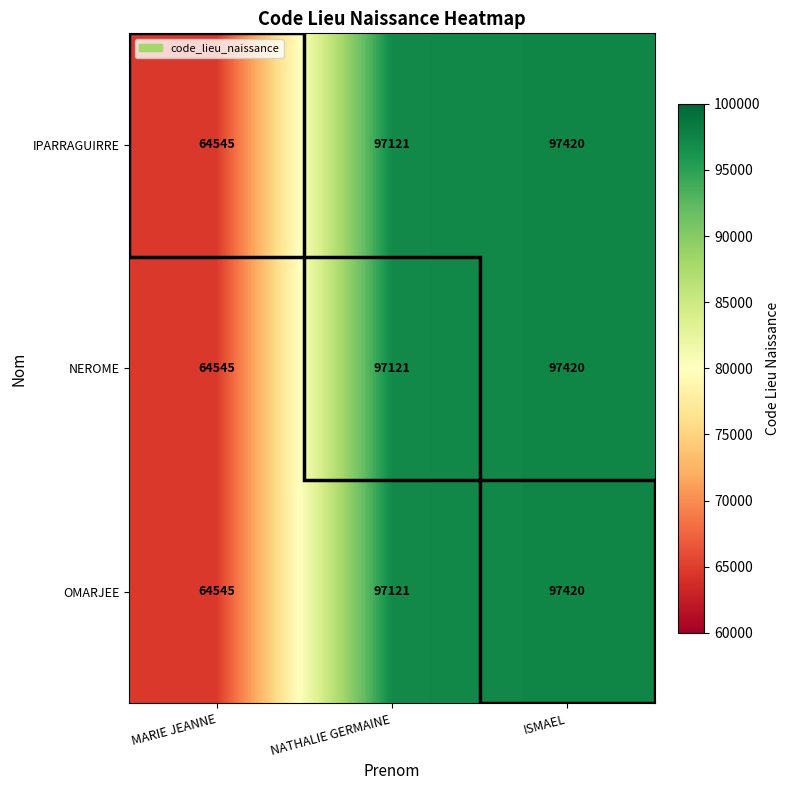

At which category is the sum across all series the highest?

ISMAEL